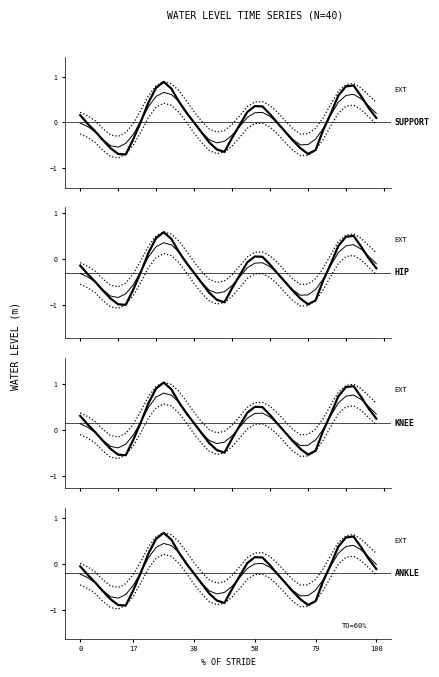

Does the chart display data point markers on the line(s)?

No